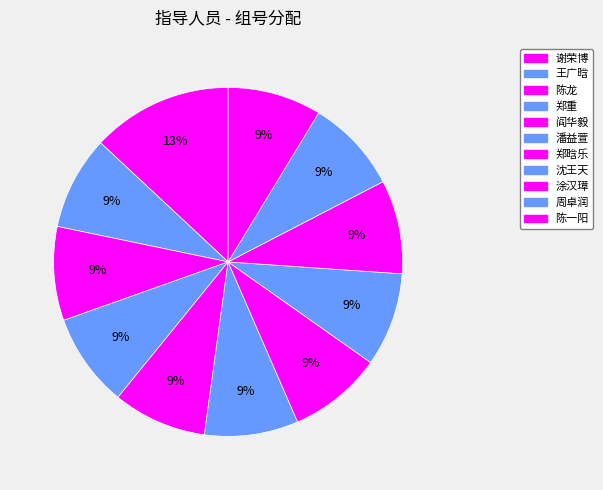

Count the number of slices in the pie.

11